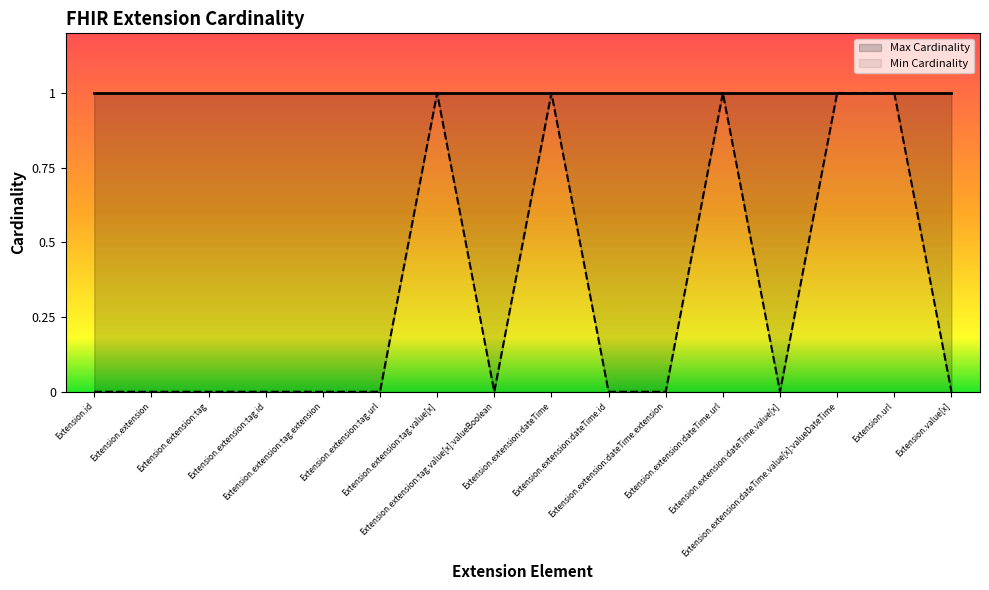

How many lines are shown in the chart?

1